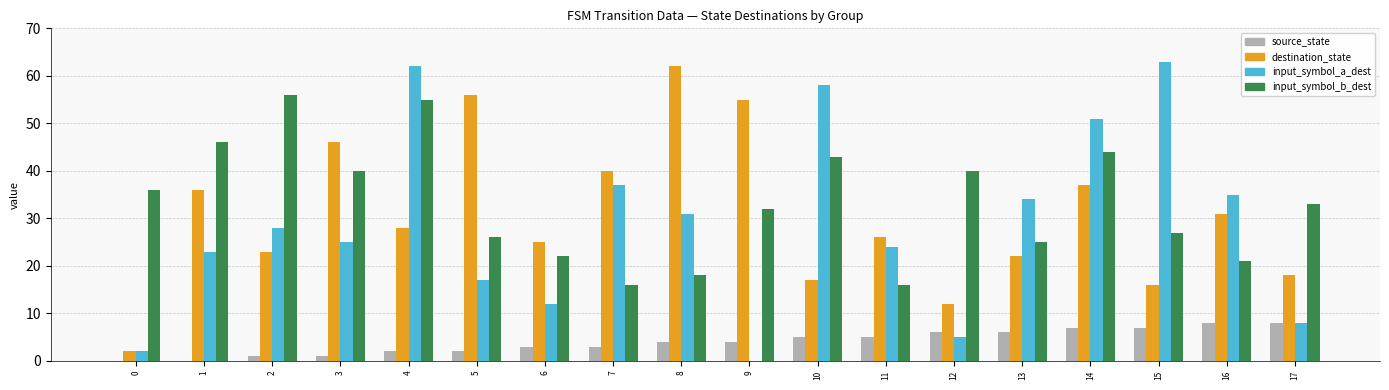

Are the bars grouped side by side (vs. stacked)?

Yes